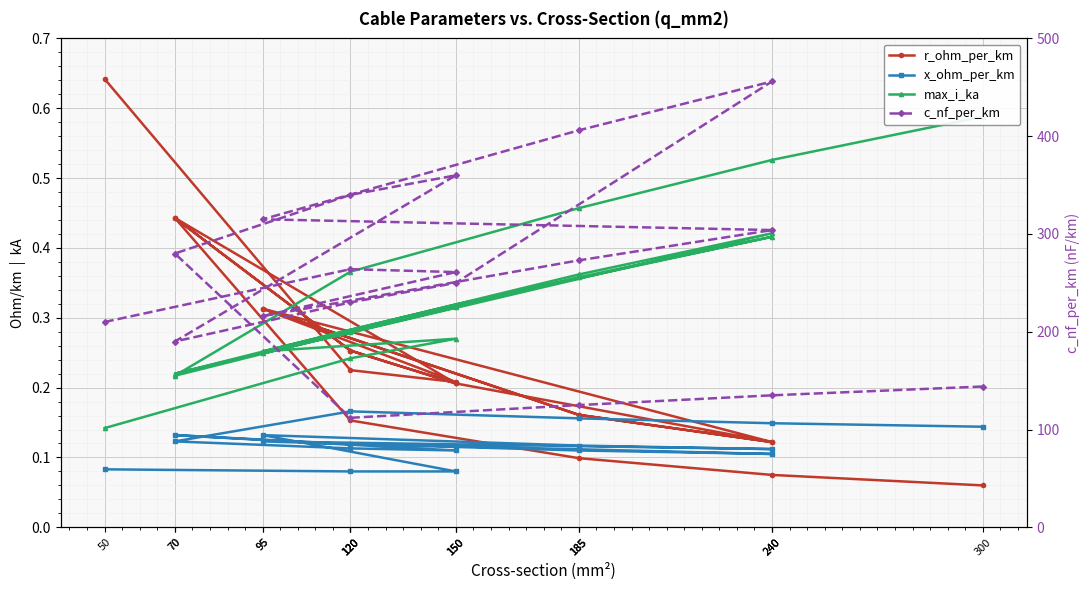

The value of max_i_ka at 240 is 0.4. True or false?

True